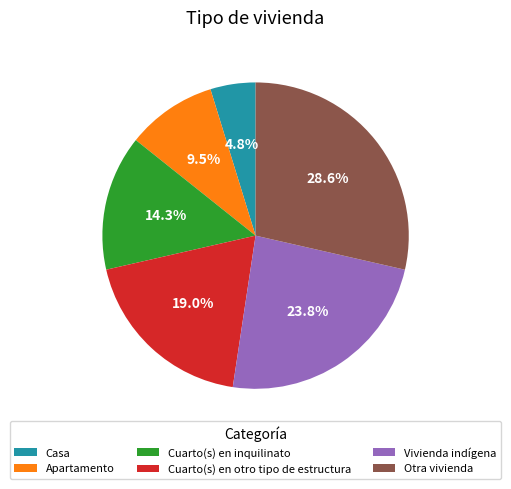

Does Vivienda indígena represent more than half of the total?

No